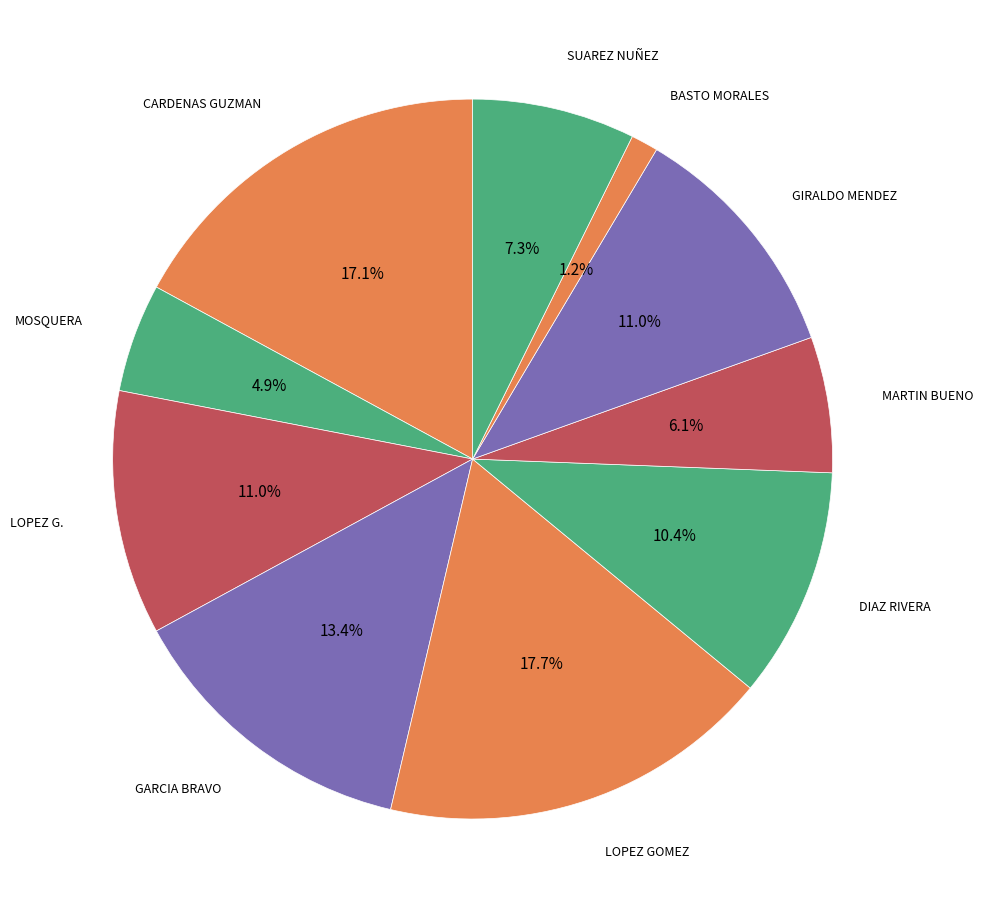

Count the number of slices in the pie.

10